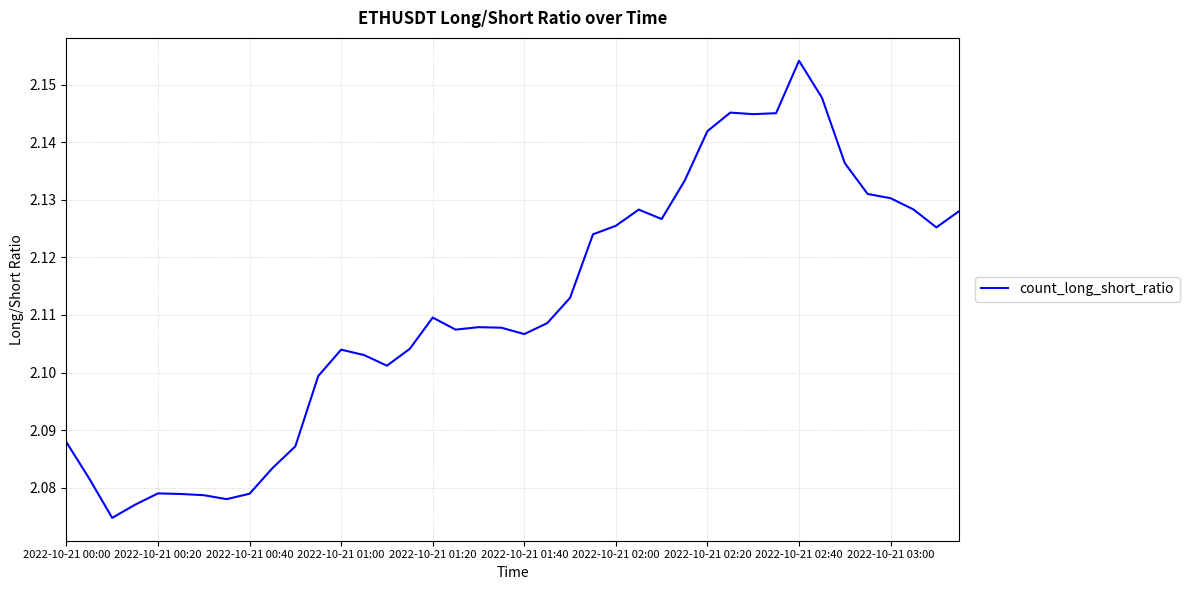

Count the number of data series in this chart.

1